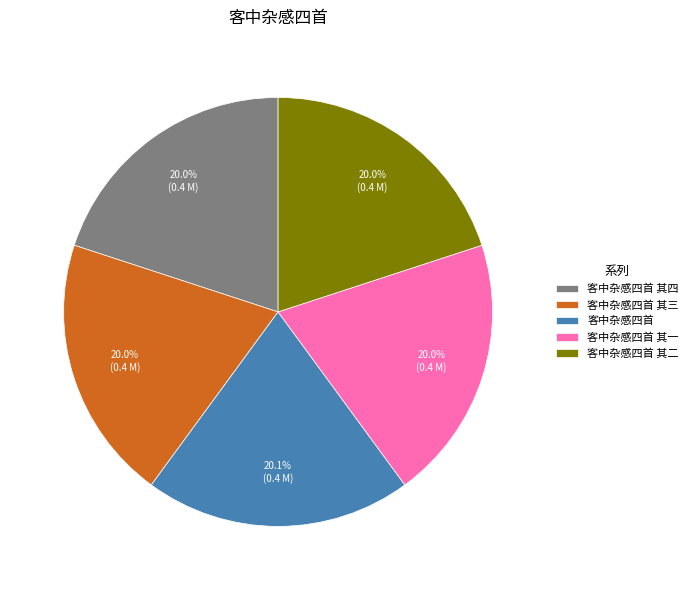

Count the number of slices in the pie.

5